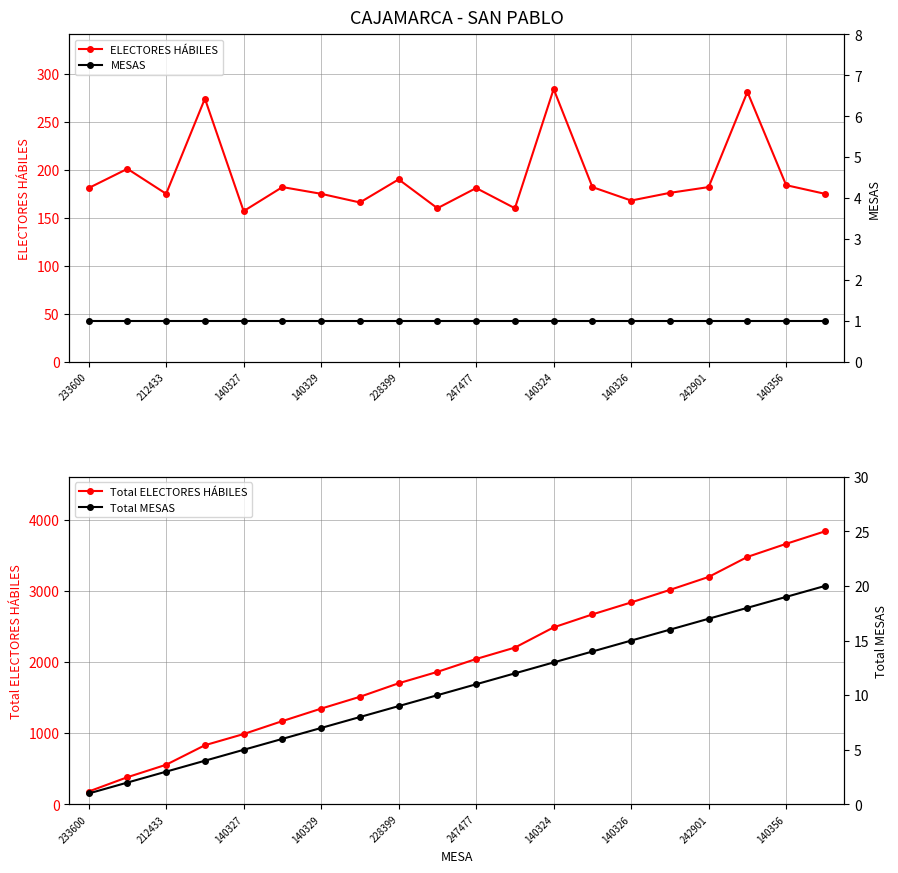

True or false: ELECTORES HÁBILES has a value of 175 at 140329.

True